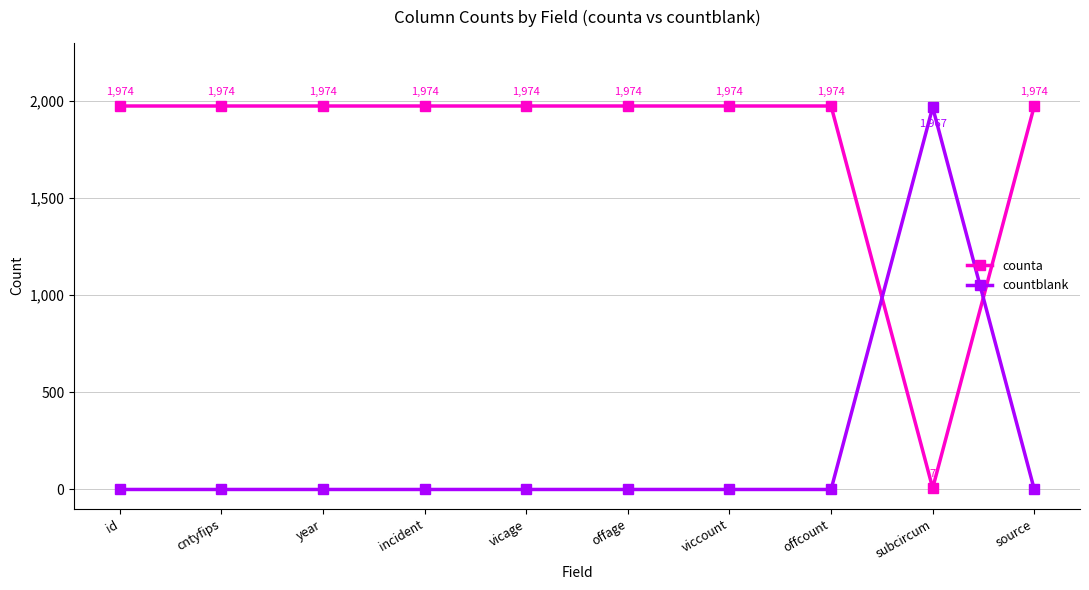

List the series in order of their peak value, highest first.

counta, countblank